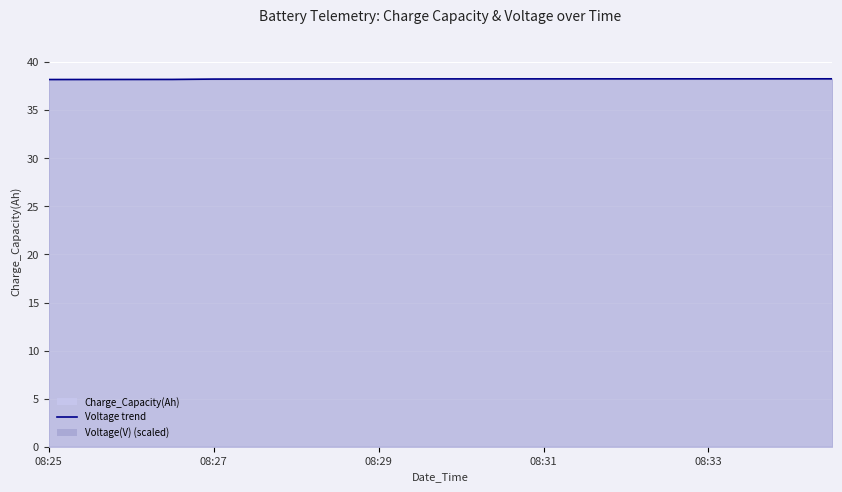

Rank the categories by value from highest to lowest.

2010-12-15 08:34:58, 2010-12-15 08:34:28, 2010-12-15 08:33:58, 2010-12-15 08:33:28, 2010-12-15 08:32:58, 2010-12-15 08:32:28, 2010-12-15 08:31:58, 2010-12-15 08:31:28, 2010-12-15 08:30:58, 2010-12-15 08:30:28, 2010-12-15 08:29:58, 2010-12-15 08:29:28, 2010-12-15 08:28:58, 2010-12-15 08:28:28, 2010-12-15 08:27:58, 2010-12-15 08:27:28, 2010-12-15 08:26:57, 2010-12-15 08:26:27, 2010-12-15 08:25:57, 2010-12-15 08:25:27